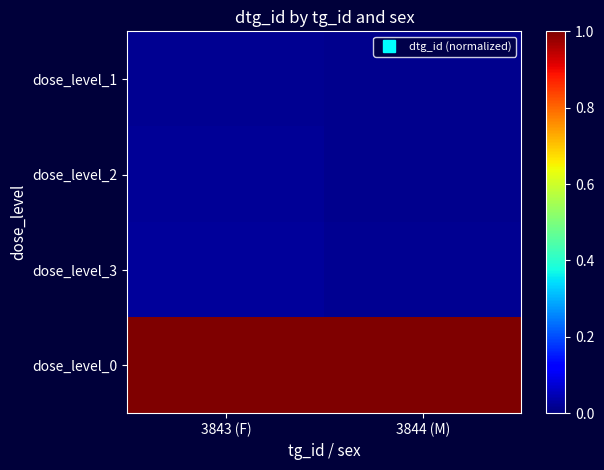

Which series has the largest range (max minus min)?

dose_level_3